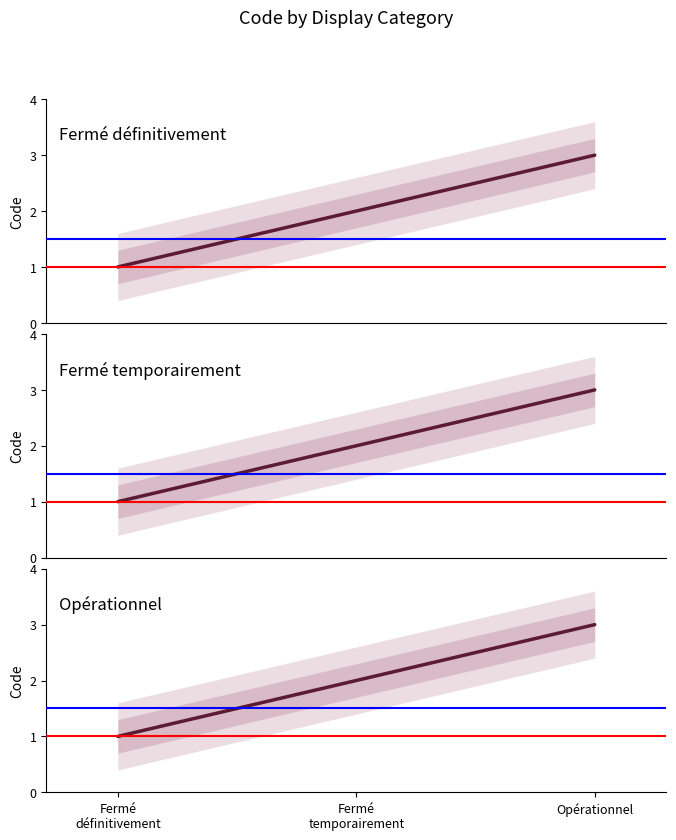

What is the difference between the second highest and minimum values in the Fermé définitivement series?

1